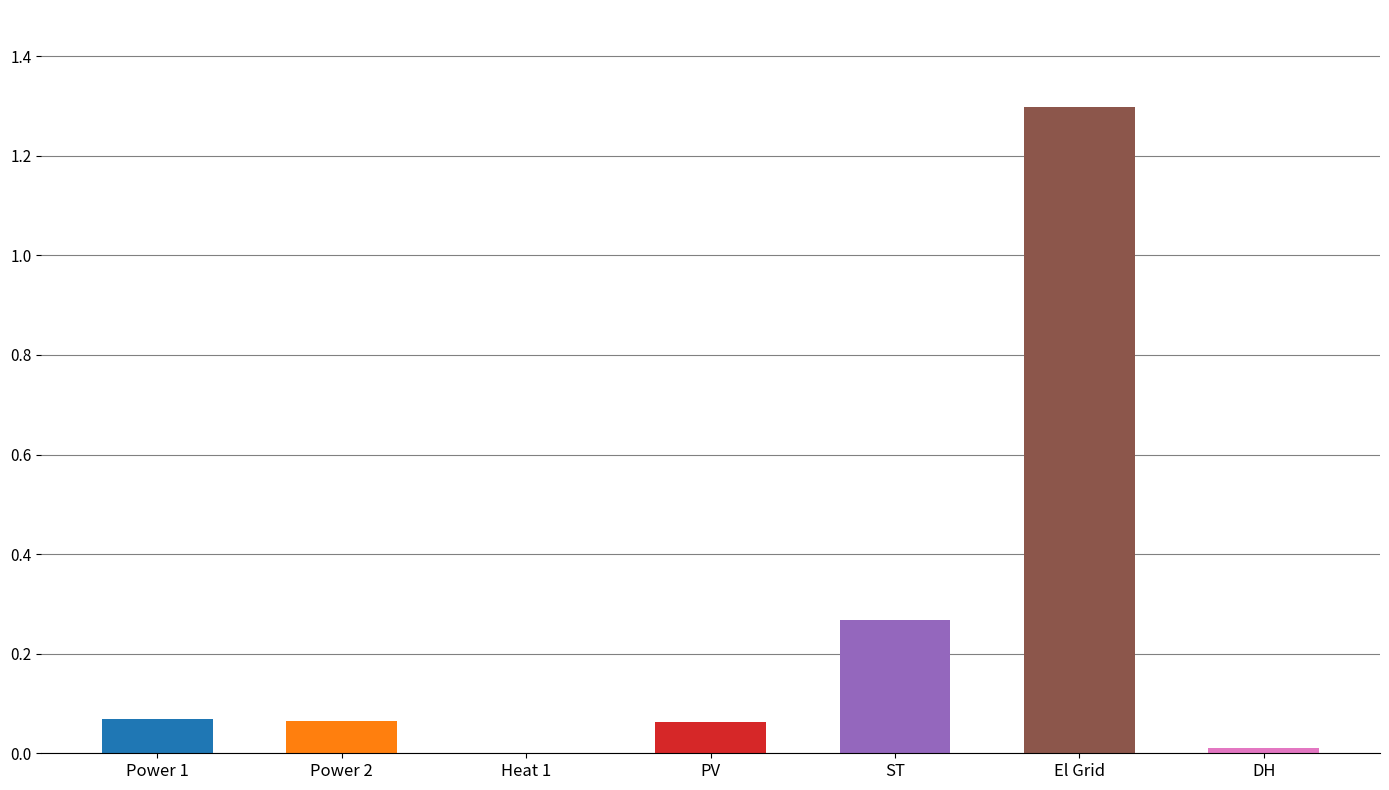

Does the chart contain stacked bars?

No